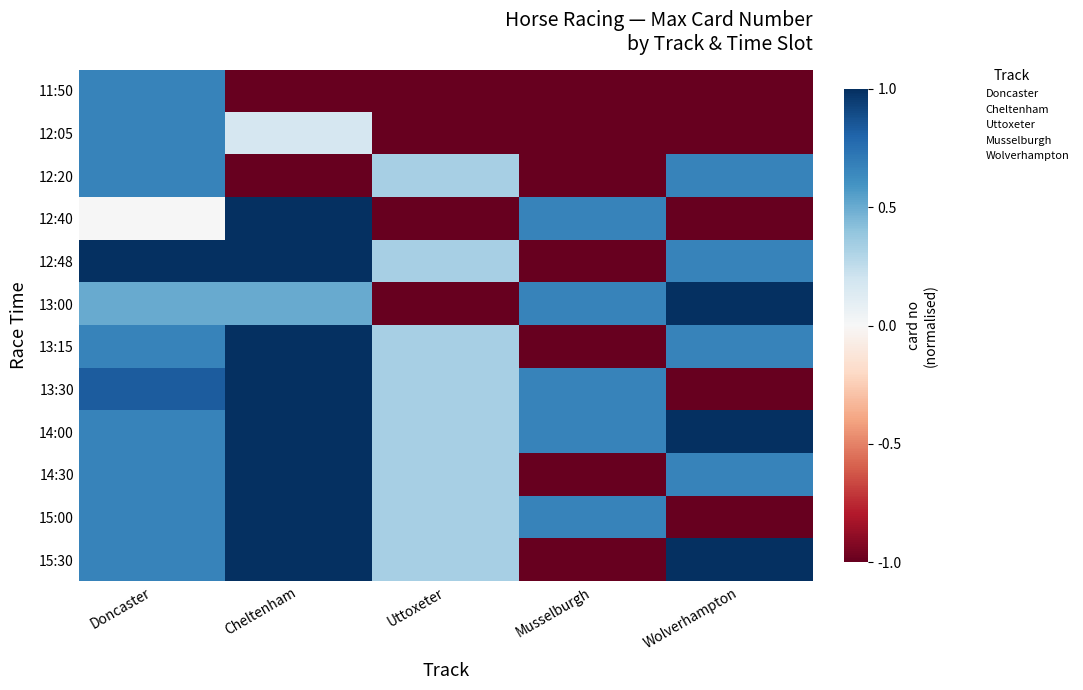

What is the minimum value shown in the chart?

-1.0